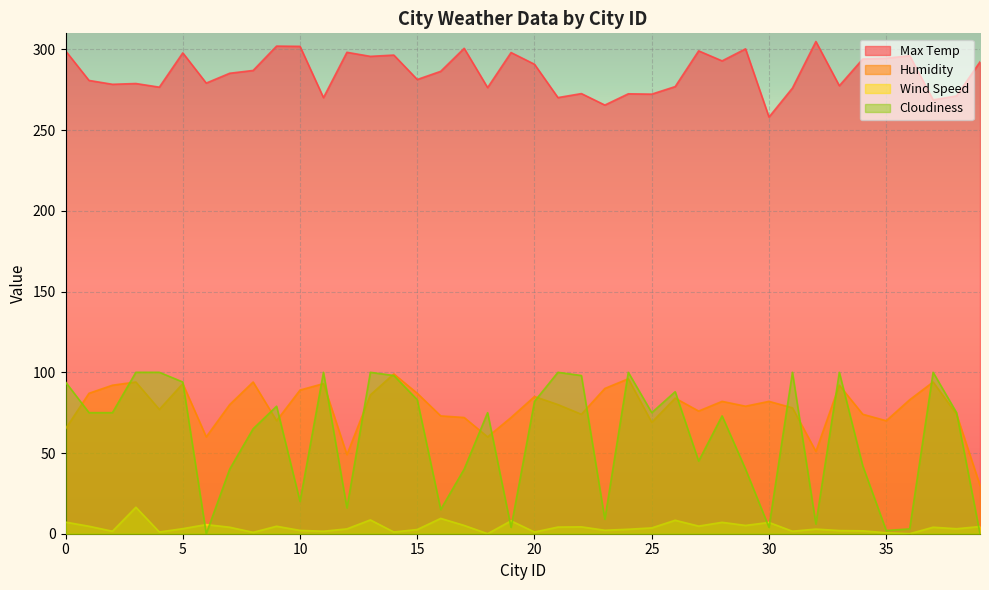

What is the value of the Humidity point at the 14th from the left?

86.0